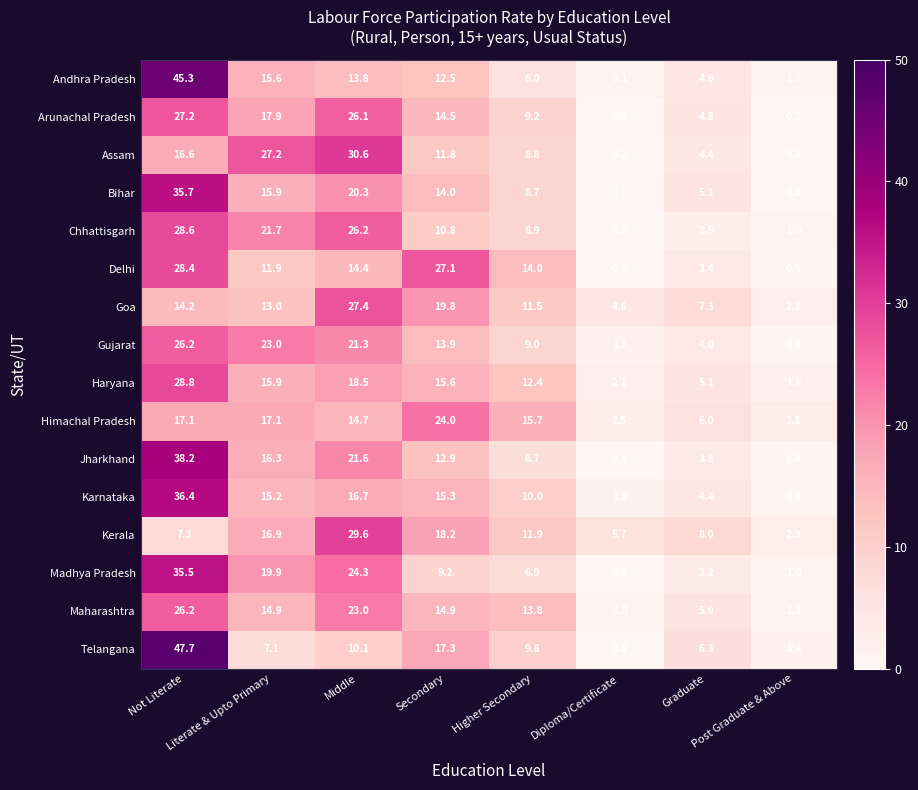

What is the maximum value for Bihar?

35.7